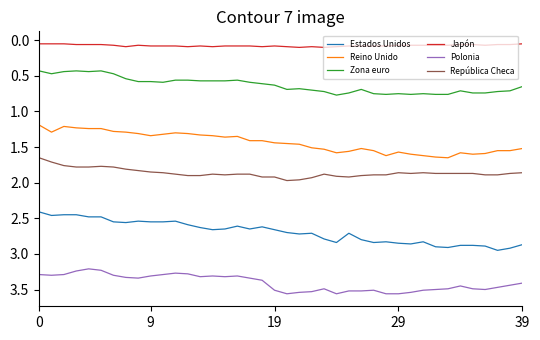

Which series has the largest range (max minus min)?

Estados Unidos